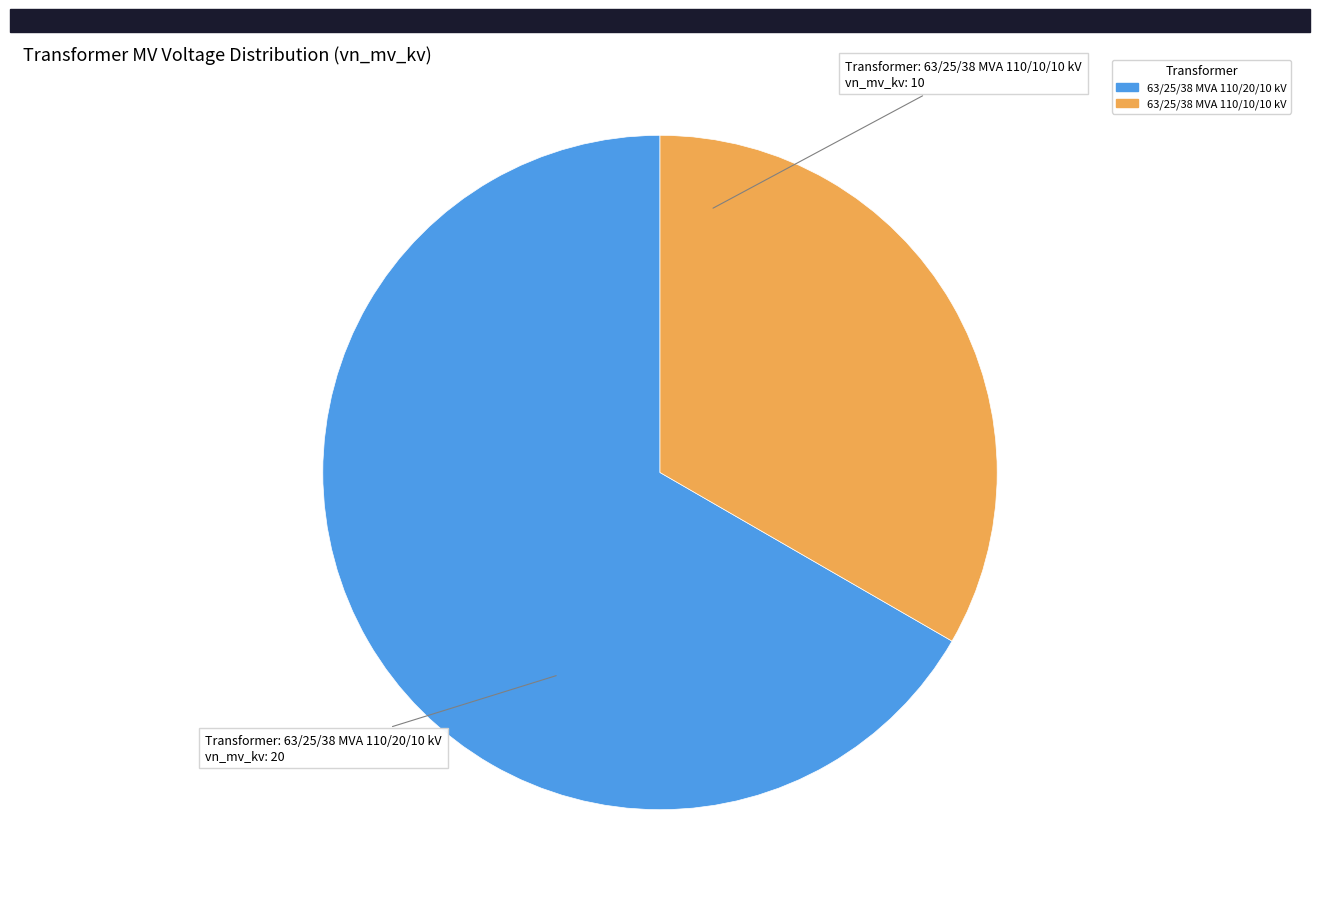

True or false: 63/25/38 MVA 110/20/10 kV accounts for 67% of the total.

True